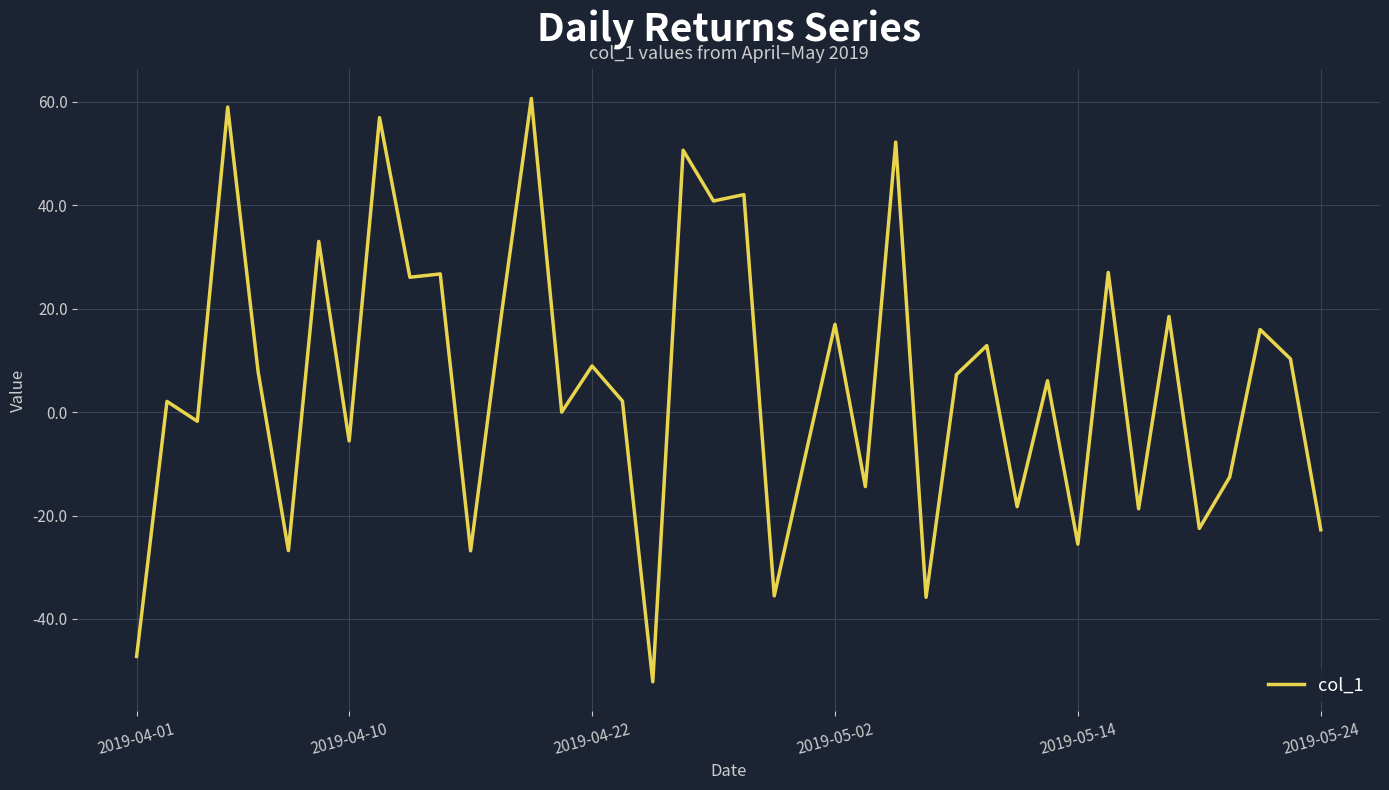

True or false: there are more than 1 points higher than both neighbors.

True